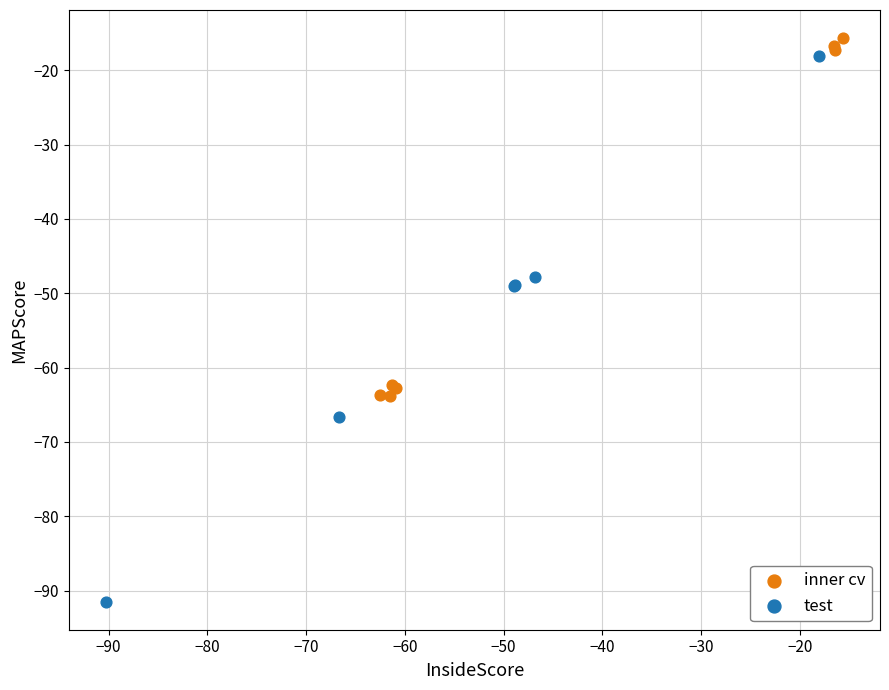

Which series reaches the minimum Y coordinate?

test